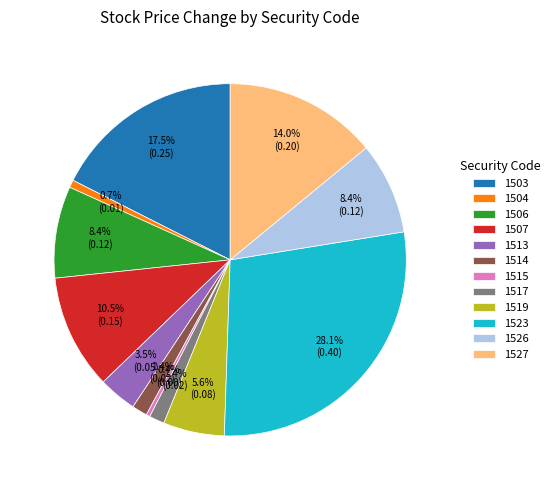

To the nearest percent, what is the difference between the 1503 and 1514 slice percentages?

16%